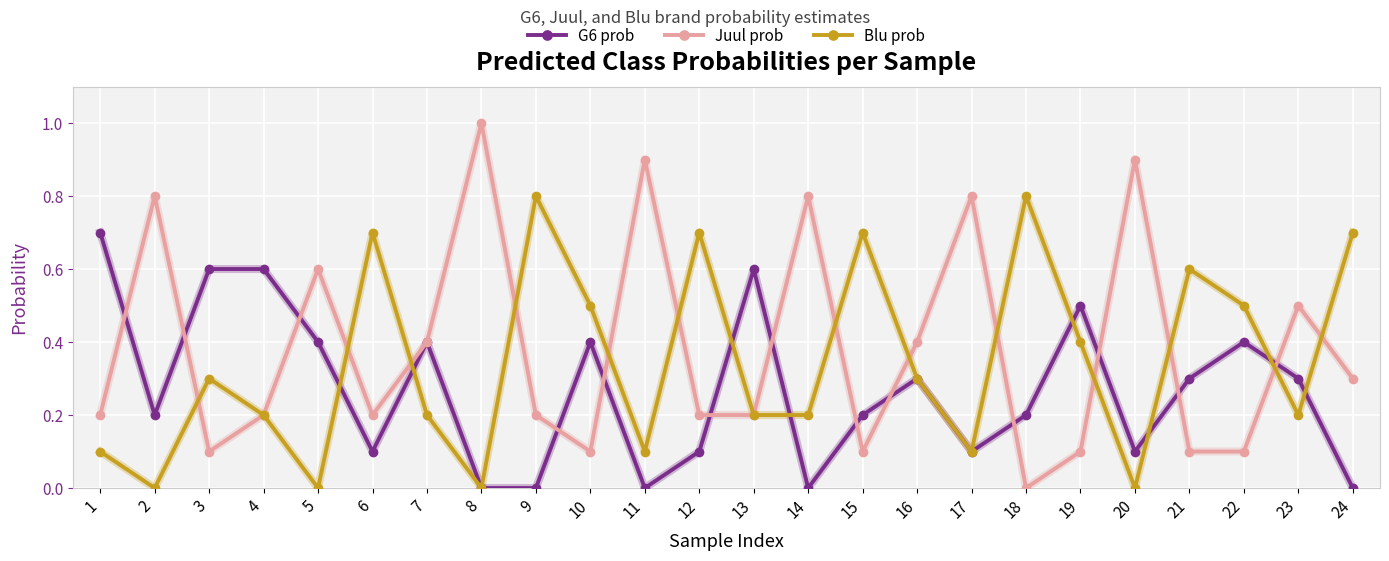

What is the highest value of the Blu prob series?

0.8